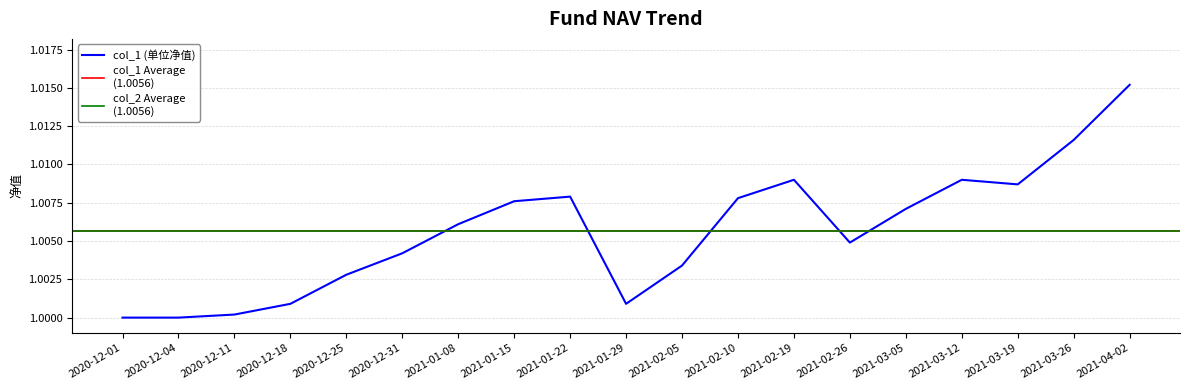

Rank the categories by value from lowest to highest.

2020-12-01, 2020-12-04, 2020-12-11, 2020-12-18, 2021-01-29, 2020-12-25, 2021-02-05, 2020-12-31, 2021-02-26, 2021-01-08, 2021-03-05, 2021-01-15, 2021-02-10, 2021-01-22, 2021-03-19, 2021-02-19, 2021-03-12, 2021-03-26, 2021-04-02